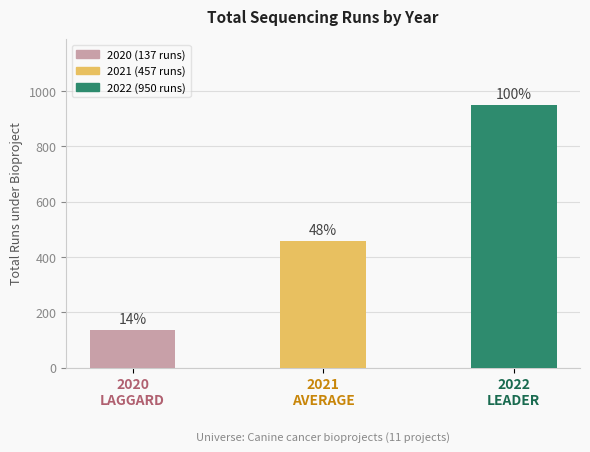

Does the chart contain any negative values?

No